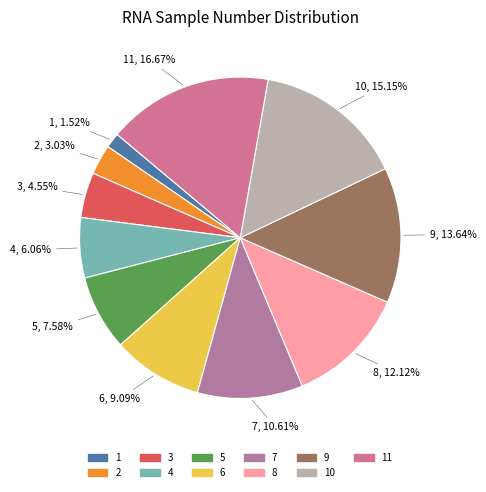

To the nearest percent, what is the difference between the 8 and 9 slice percentages?

2%